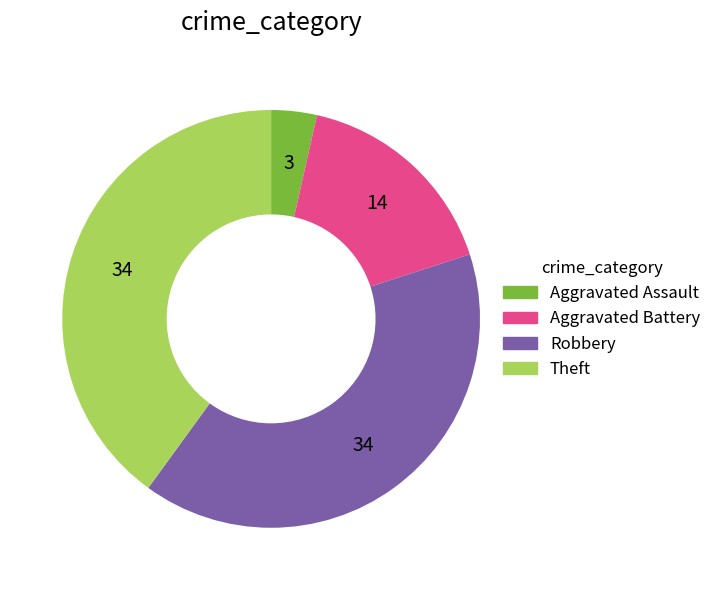

Do Robbery and Aggravated Assault together represent more than half of the pie?

No